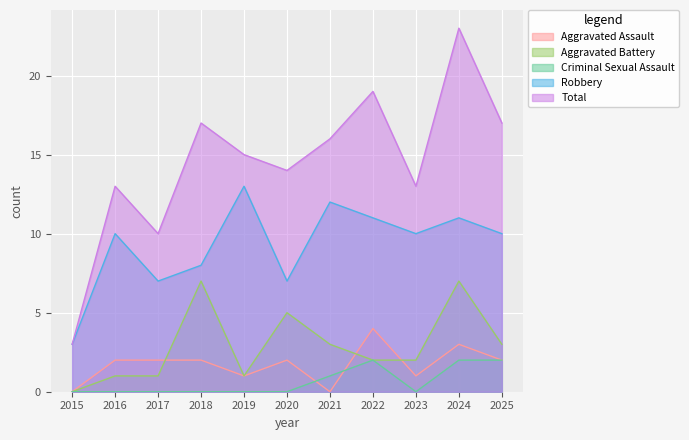

At which label does Total reach its minimum?

2015